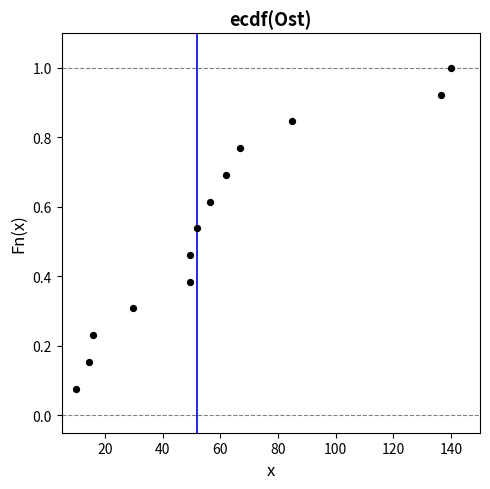

What is the range of X values (max minus min)?

130.0